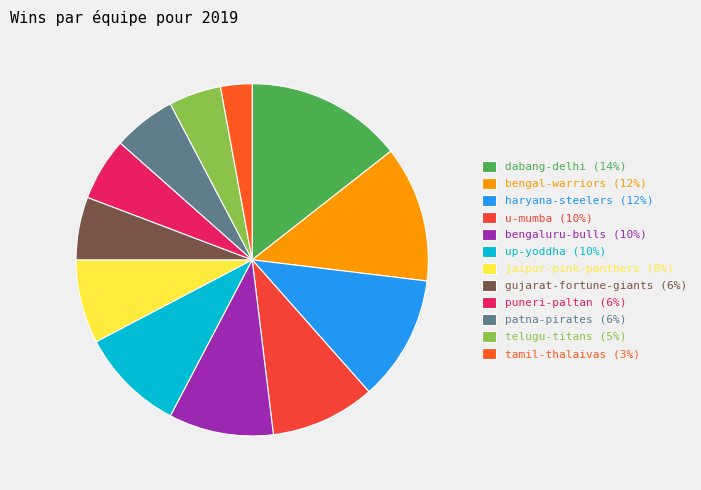

Rank the categories by value from lowest to highest.

tamil-thalaivas, telugu-titans, gujarat-fortune-giants, puneri-paltan, patna-pirates, jaipur-pink-panthers, u-mumba, bengaluru-bulls, up-yoddha, haryana-steelers, bengal-warriors, dabang-delhi